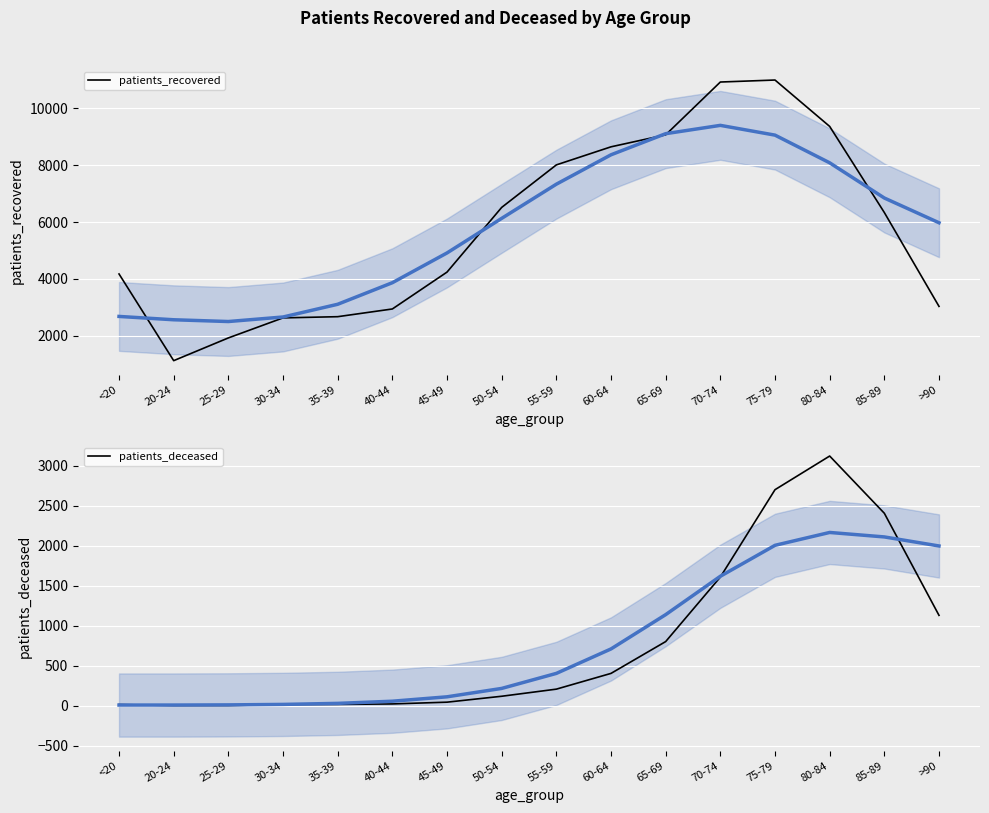

Where is the first local minimum for patients_recovered?

20-24